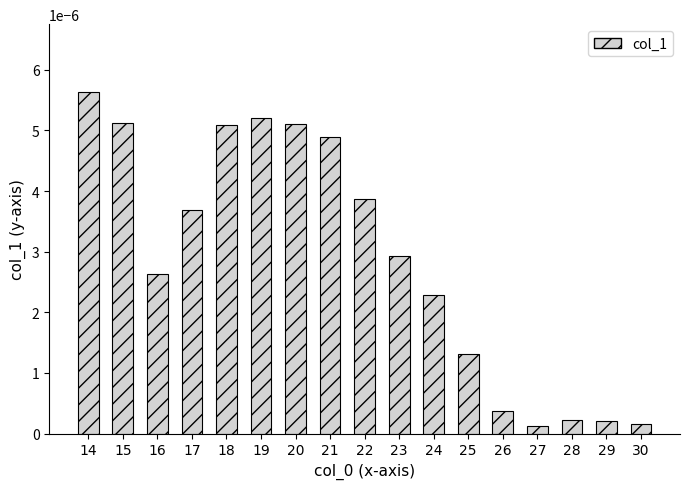

Between 21 and 28, which is larger?

21